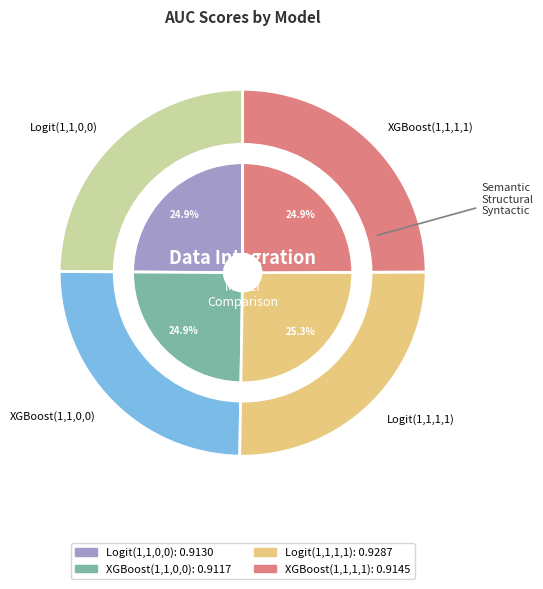

Do Logit(1,1,0,0) and XGBoost(1,1,0,0) together represent more than half of the pie?

No